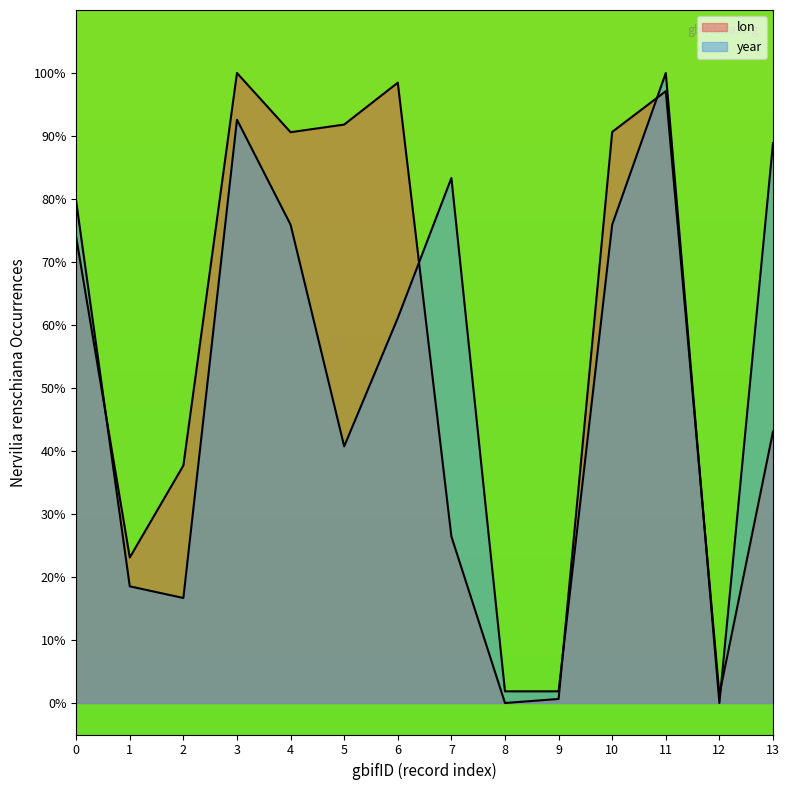

What is the sum of all lon values?

774.9